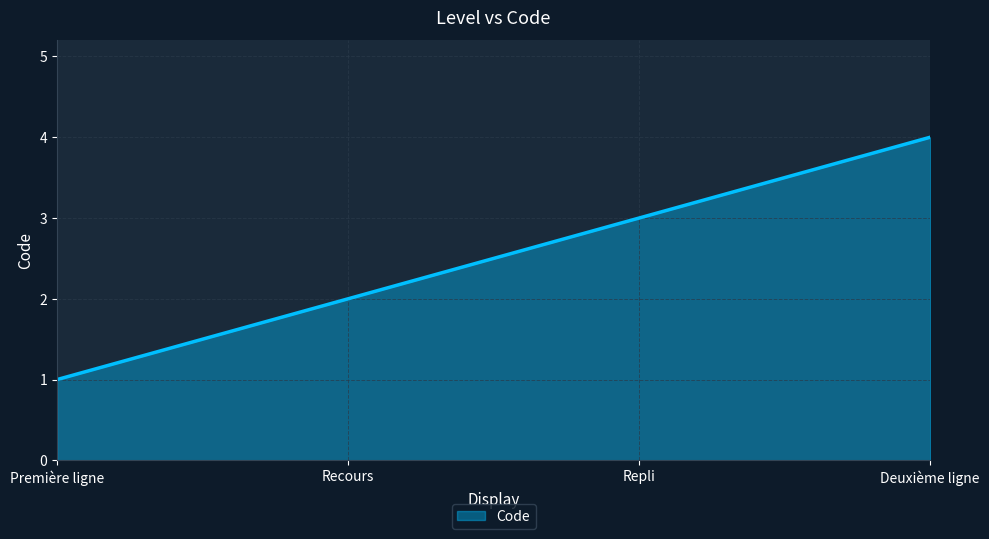

True or false: there are more than 0 points higher than both neighbors.

False